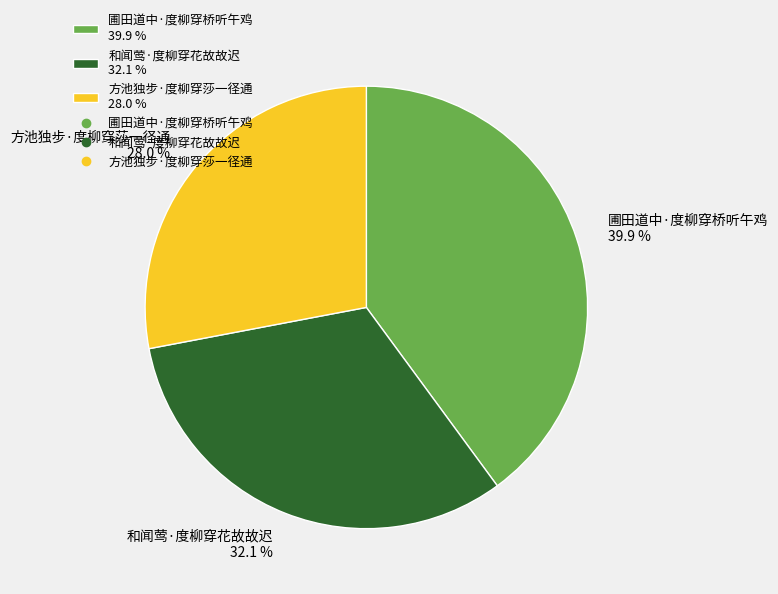

Which category has the smallest portion of the pie?

方池独步·度柳穿莎一径通